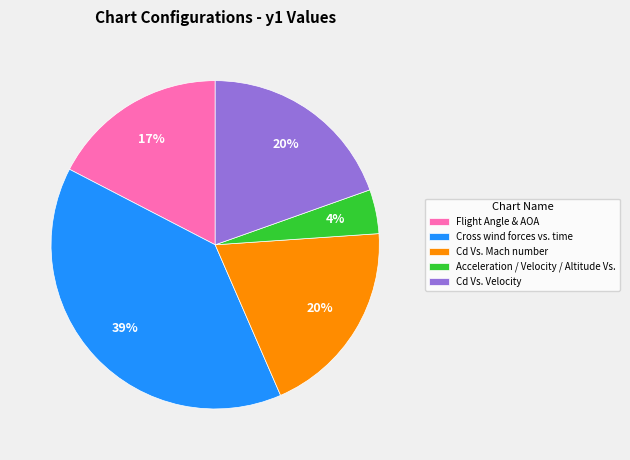

To the nearest percent, what portion does Acceleration / Velocity / Altitude Vs. represent?

4%